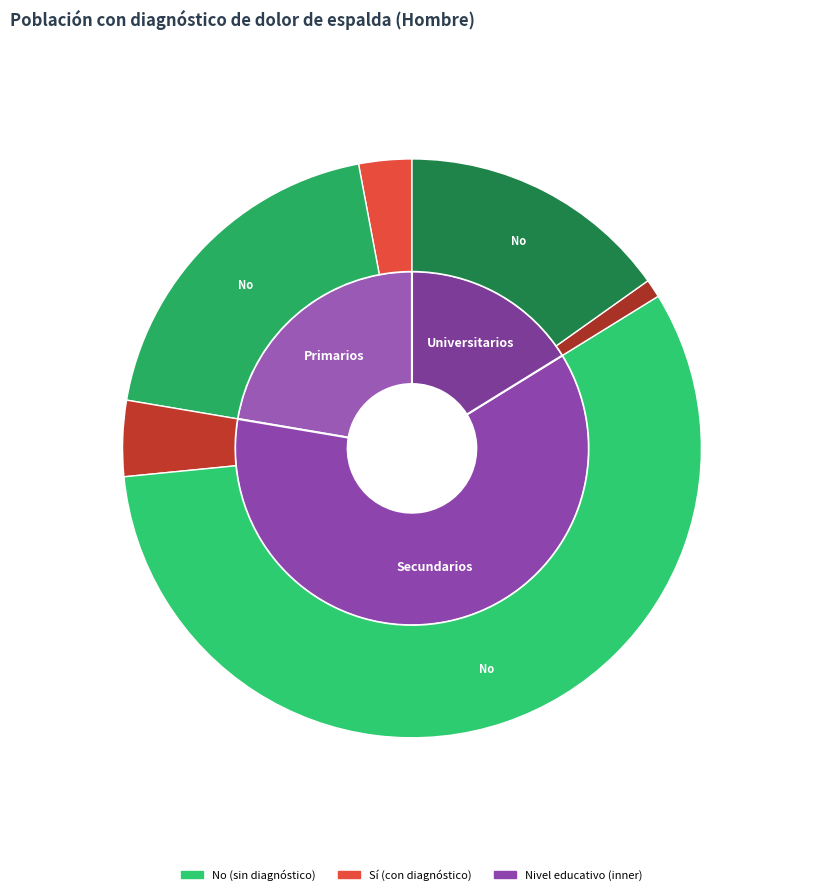

What is the largest slice in the pie chart?

Secundarios